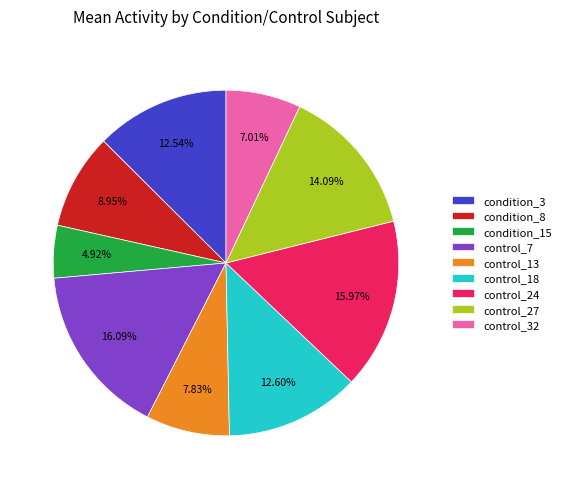

What percentage is the condition_3 slice, to the nearest percent?

13%